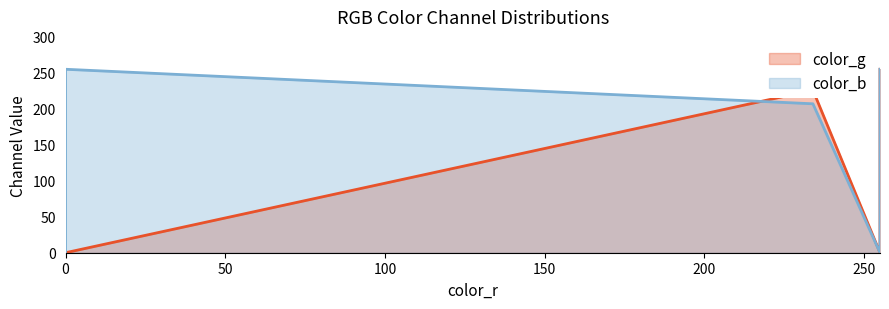

How many color_g values are between 0 and 255?

6